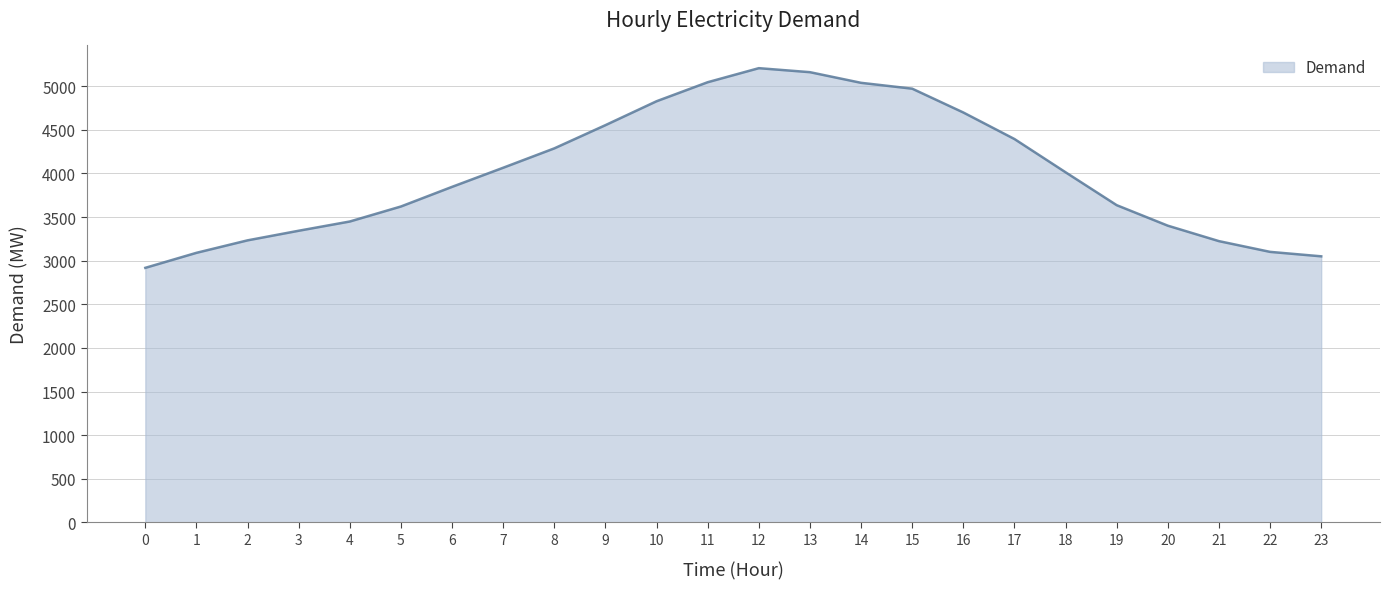

What is the ratio of the value at 7 to the value at 17?

0.9